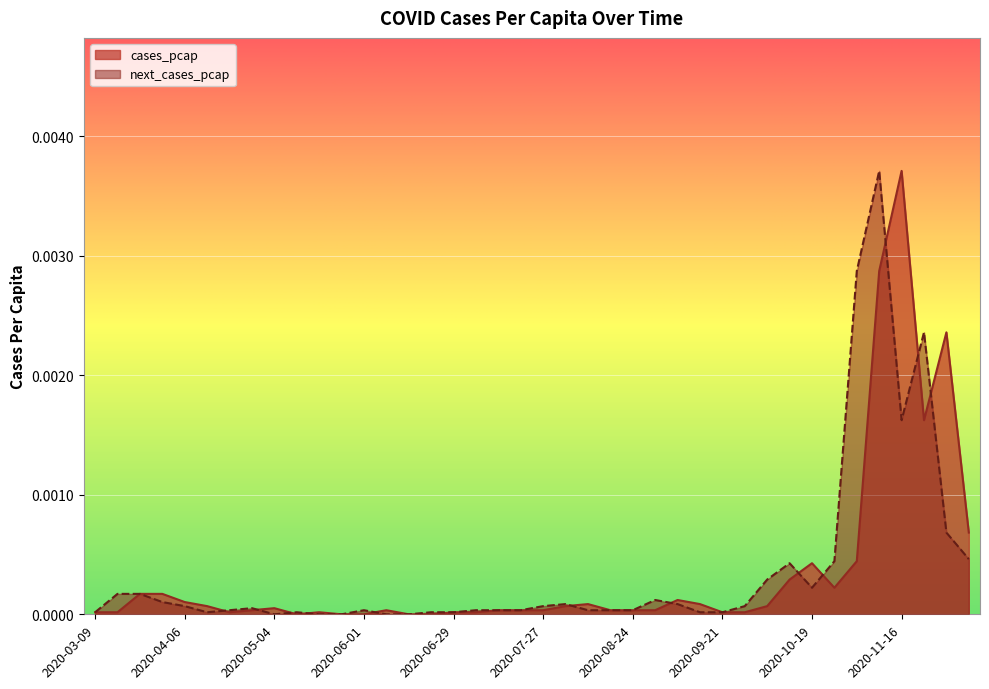

The cases_pcap series shows 0.0 at 2020-08-31. True or false?

False